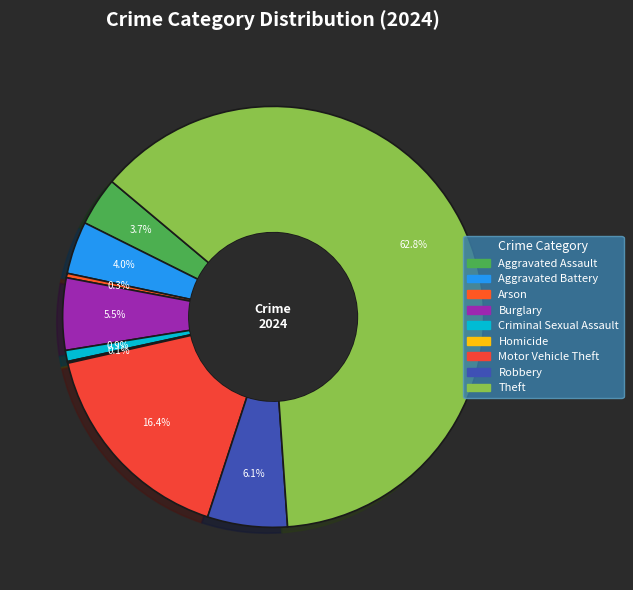

What portion of the pie excludes Theft?

37.2%